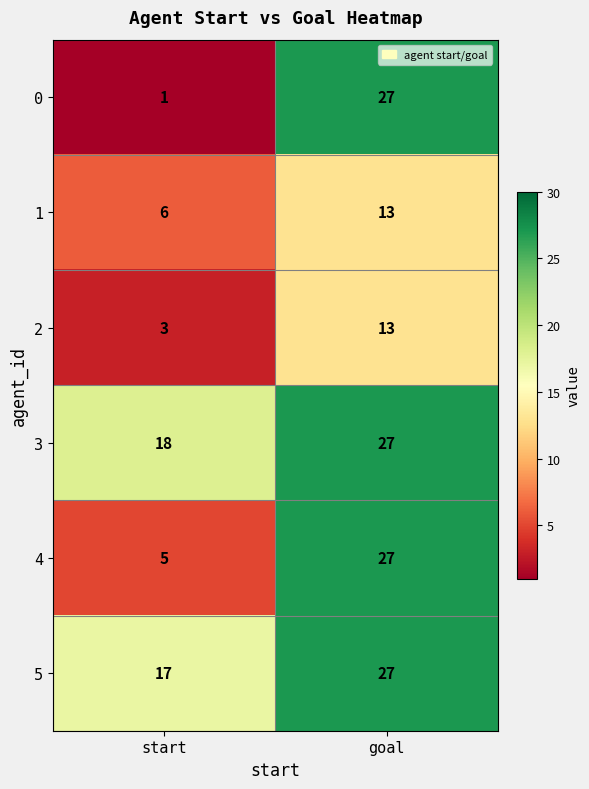

What is the sum of all 3 values?

45